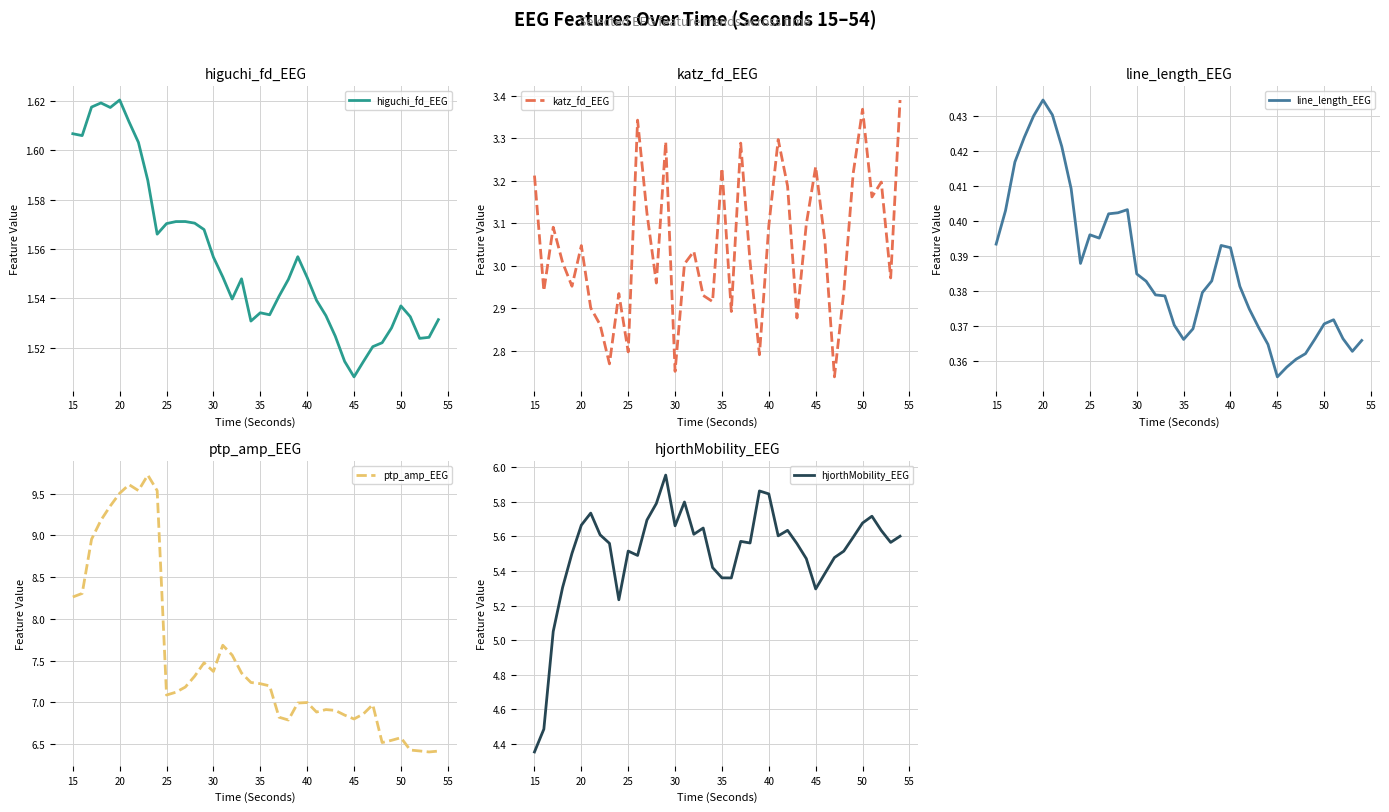

Which series has the largest range (max minus min)?

ptp_amp_EEG